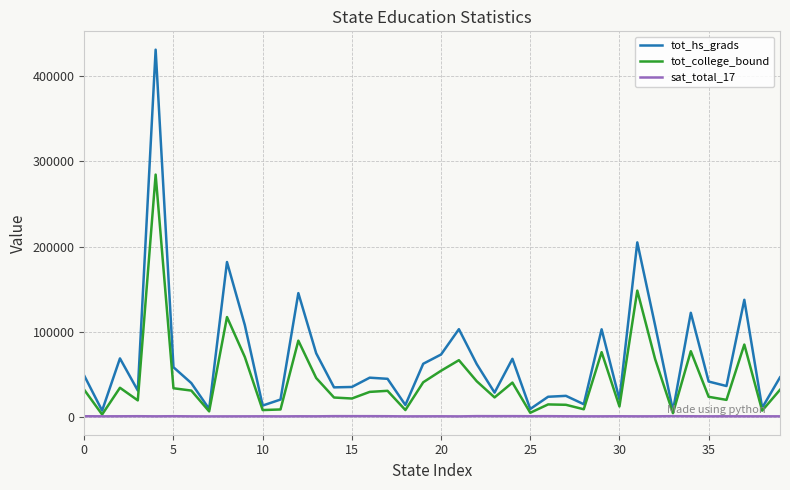

What is the highest value of the tot_college_bound series?

284529